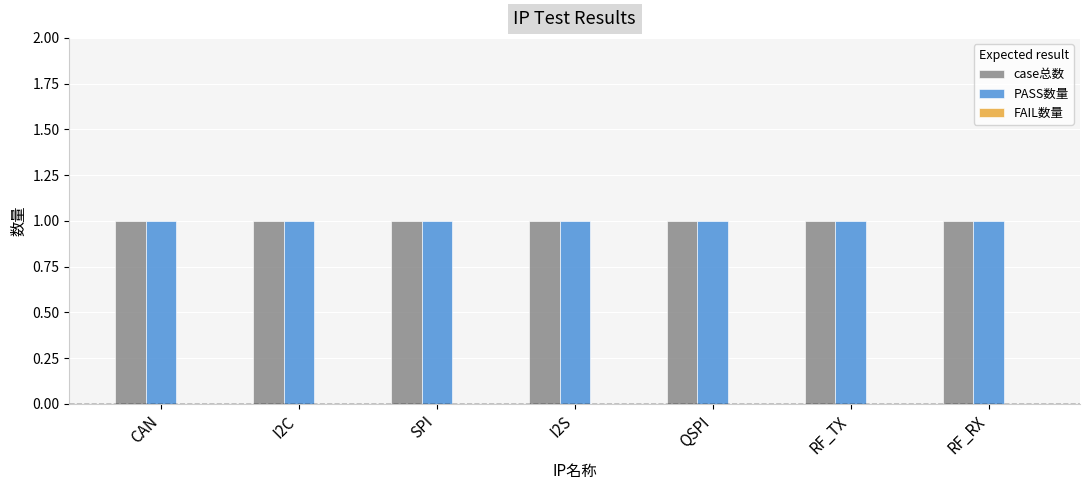

Which series has the widest spread of values?

case总数